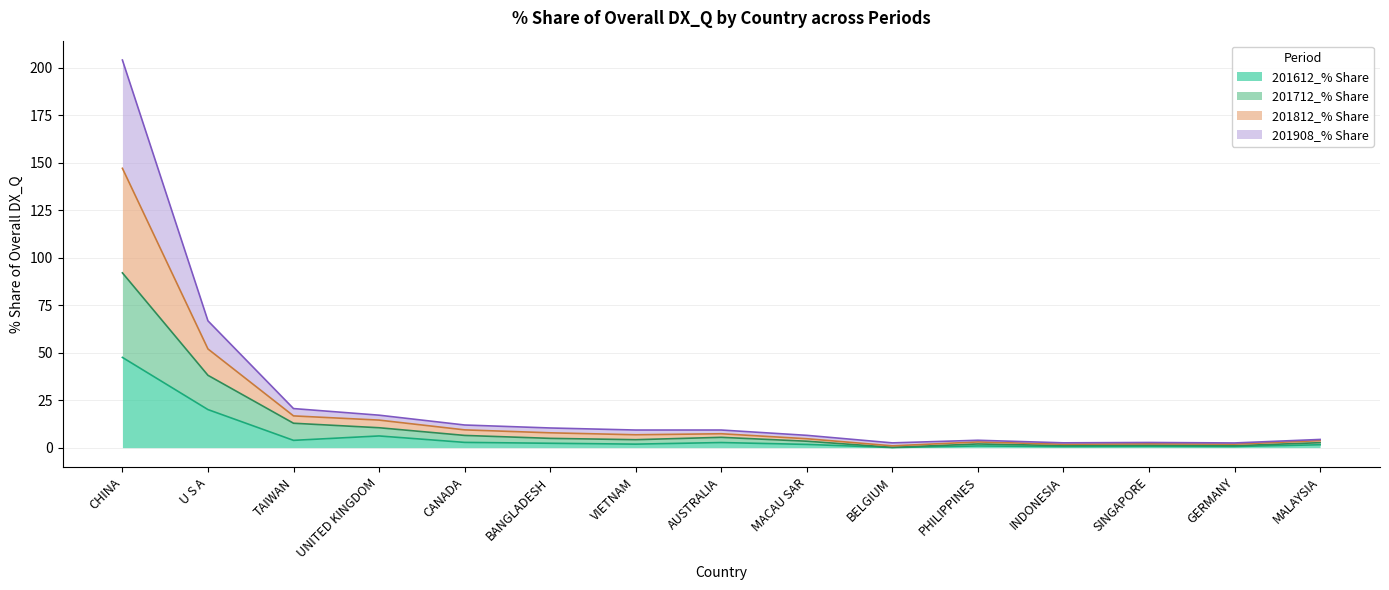

How many interior local peaks does the 201712_% Share series have?

3